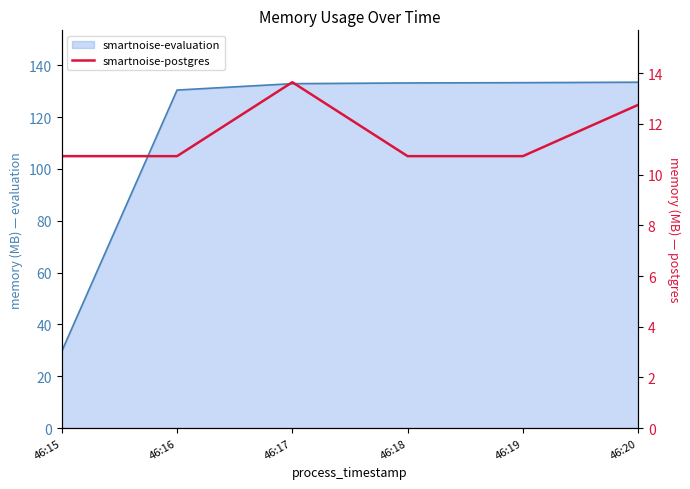

How many lines are shown in the chart?

1